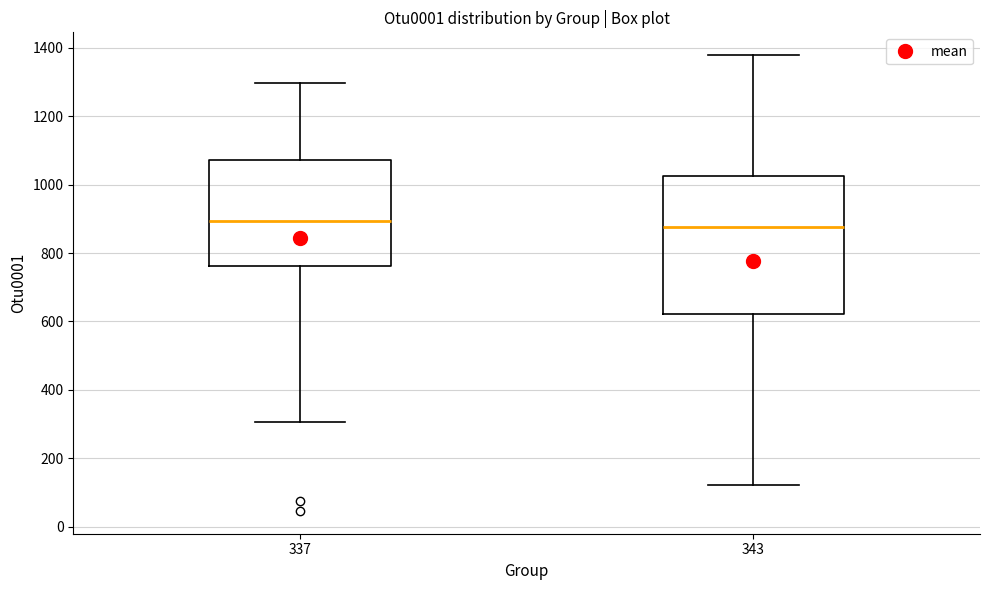

Which box is the tallest, from its lower edge to its upper edge?

343